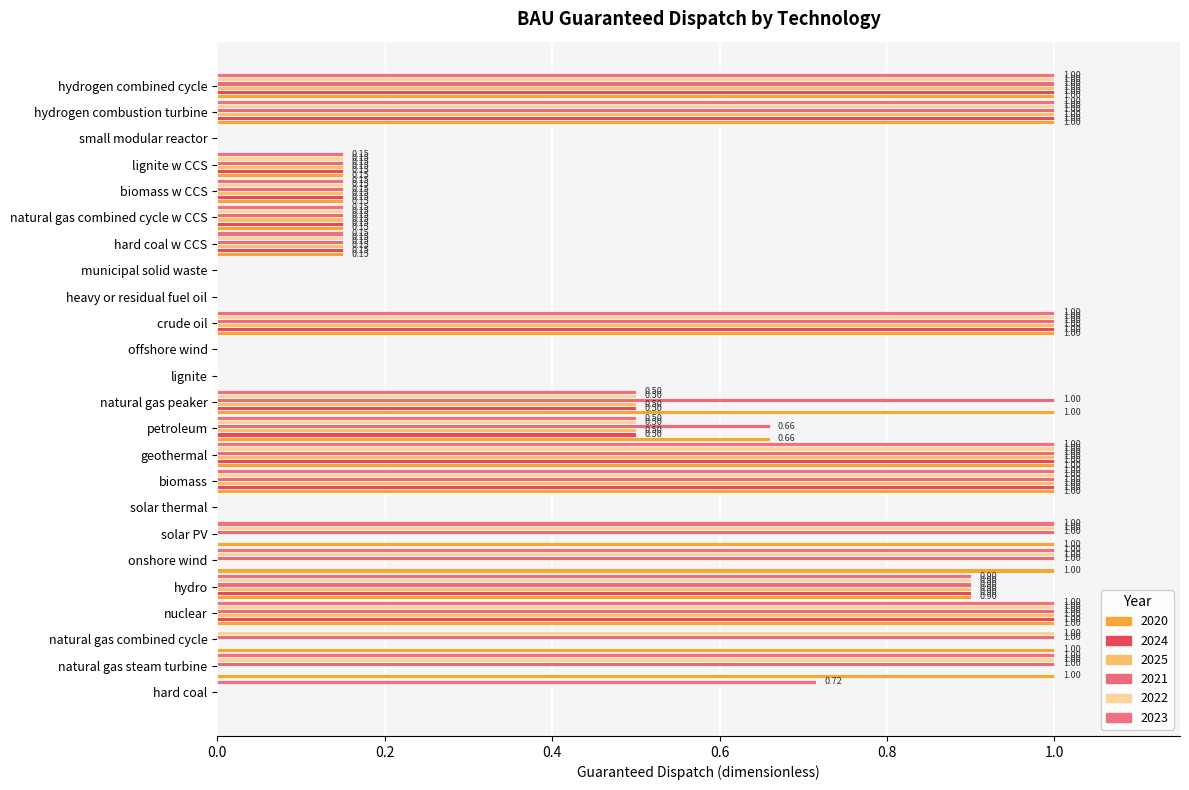

What is the sum of the 2022 values at biomass and hydrogen combustion turbine?

2.0